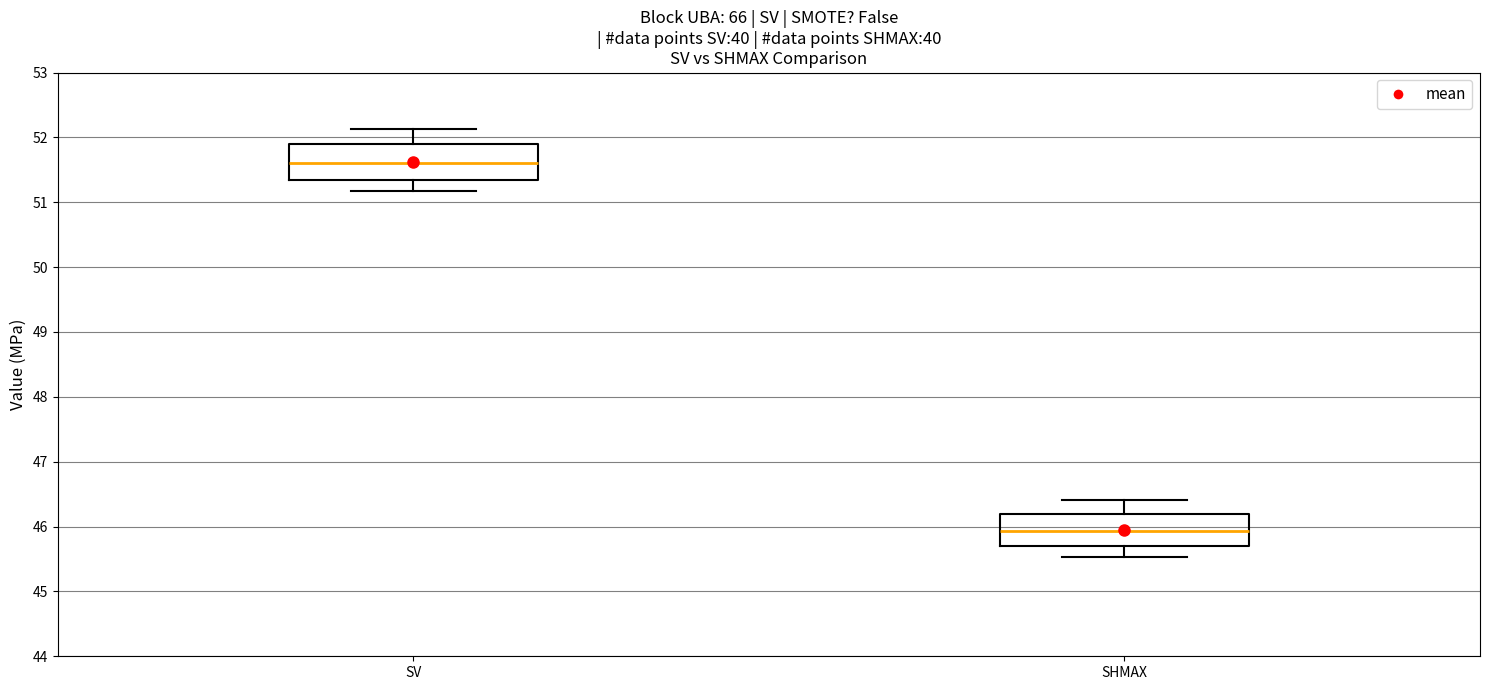

Reading left to right, read every box against the y-axis: the position of its median line, the range the box covers, and the ends of its whiskers. The values are not printed on the chart, so give them approximately, as read against the axis.

SV: median 51.6, box 51.3 to 51.9, whiskers 51.2 to 52.1
SHMAX: median 45.9, box 45.7 to 46.2, whiskers 45.5 to 46.4